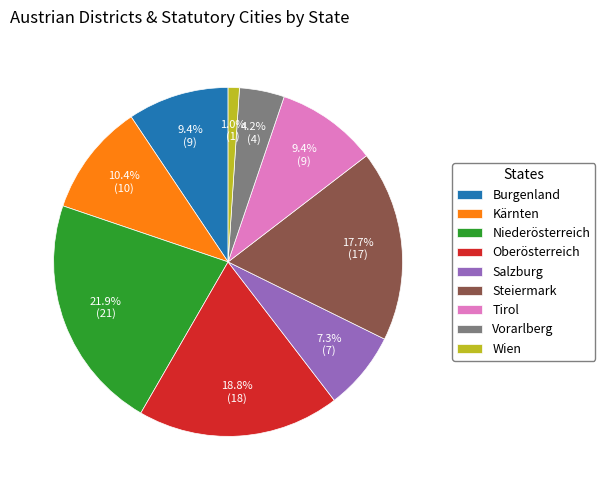

Which category has the smallest portion of the pie?

Wien